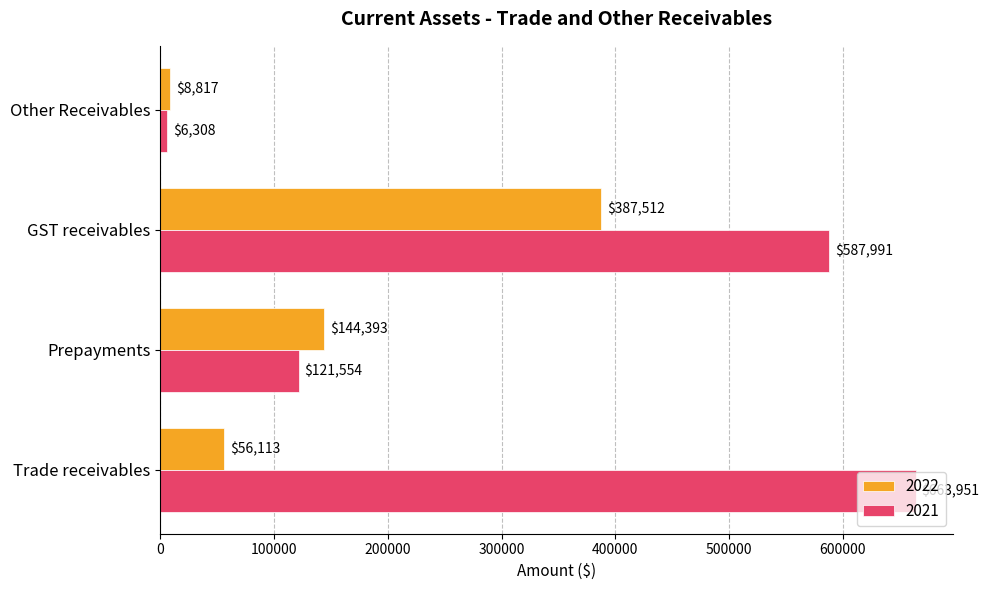

What is the sum of all 2022 values?

596835